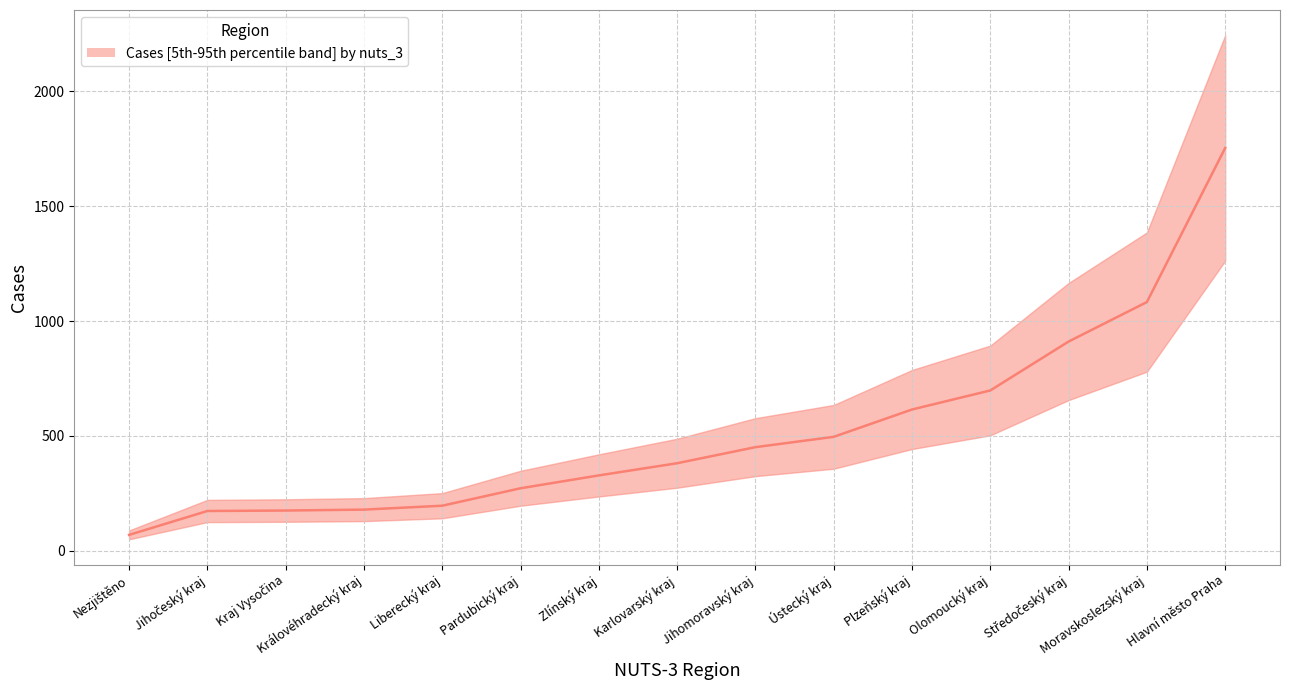

Which has a higher value, Karlovarský kraj or Středočeský kraj?

Středočeský kraj